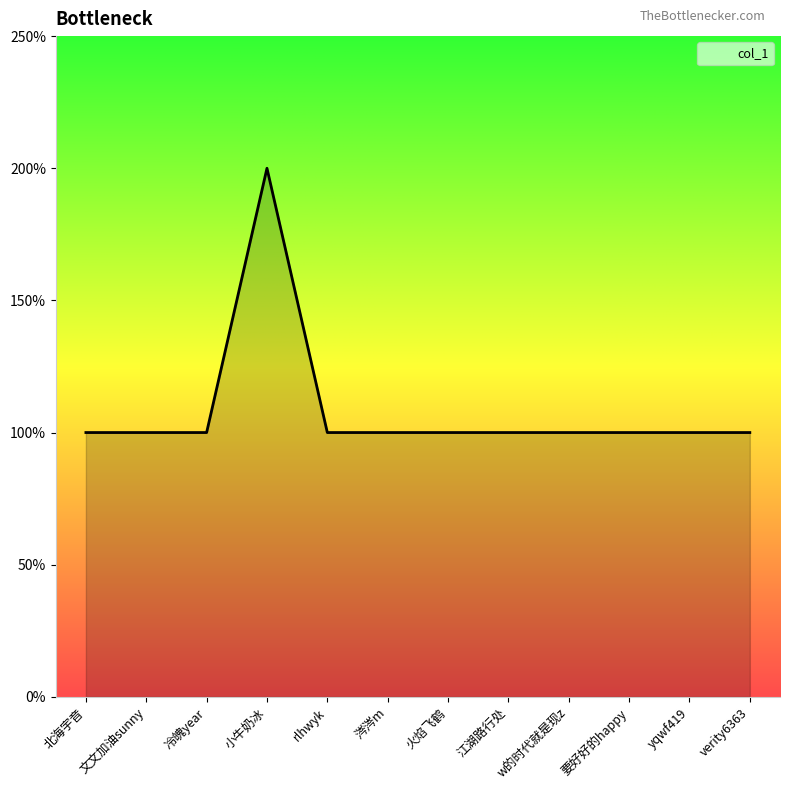

Reading right to left, transcribe all the data shown in this chart.

1	1	1	1	1	1	1	1	2	1	1	1